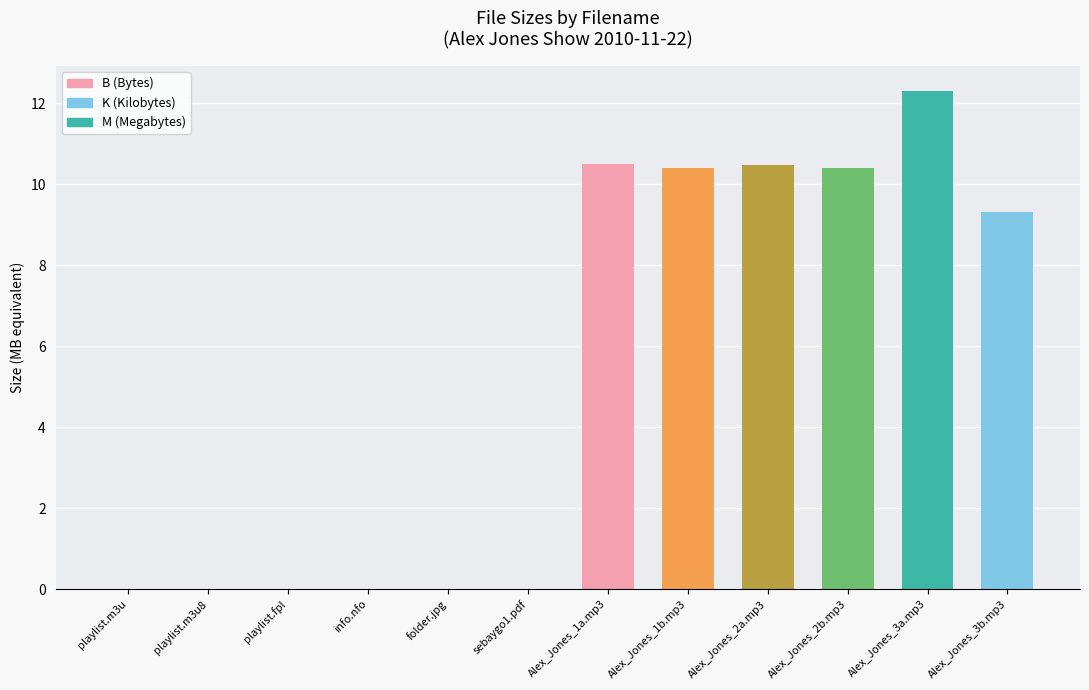

Is it true that the value at Alex_Jones_1b.mp3 is 10.4?

True